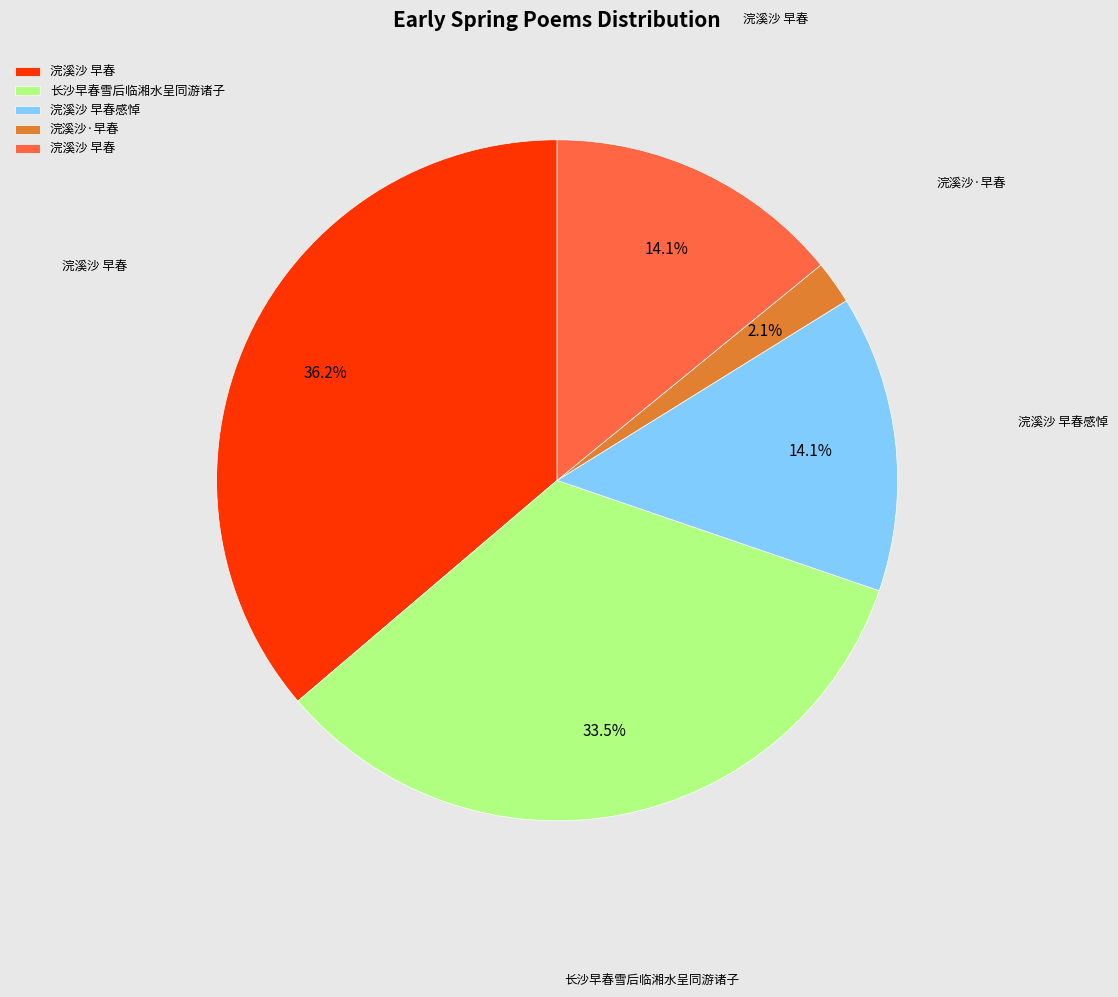

Is there a majority slice in this chart?

No